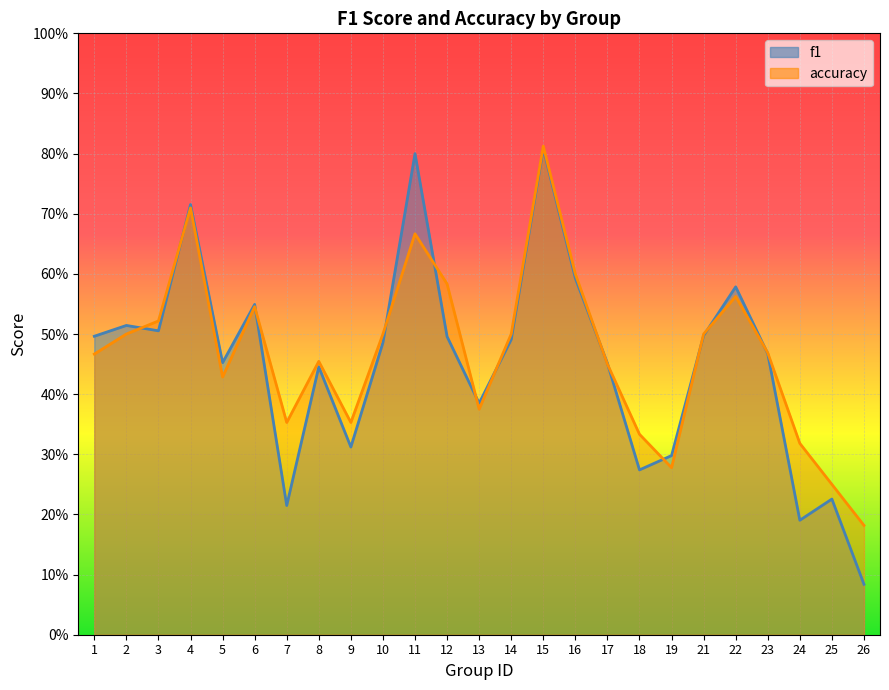

How many lines are shown in the chart?

2